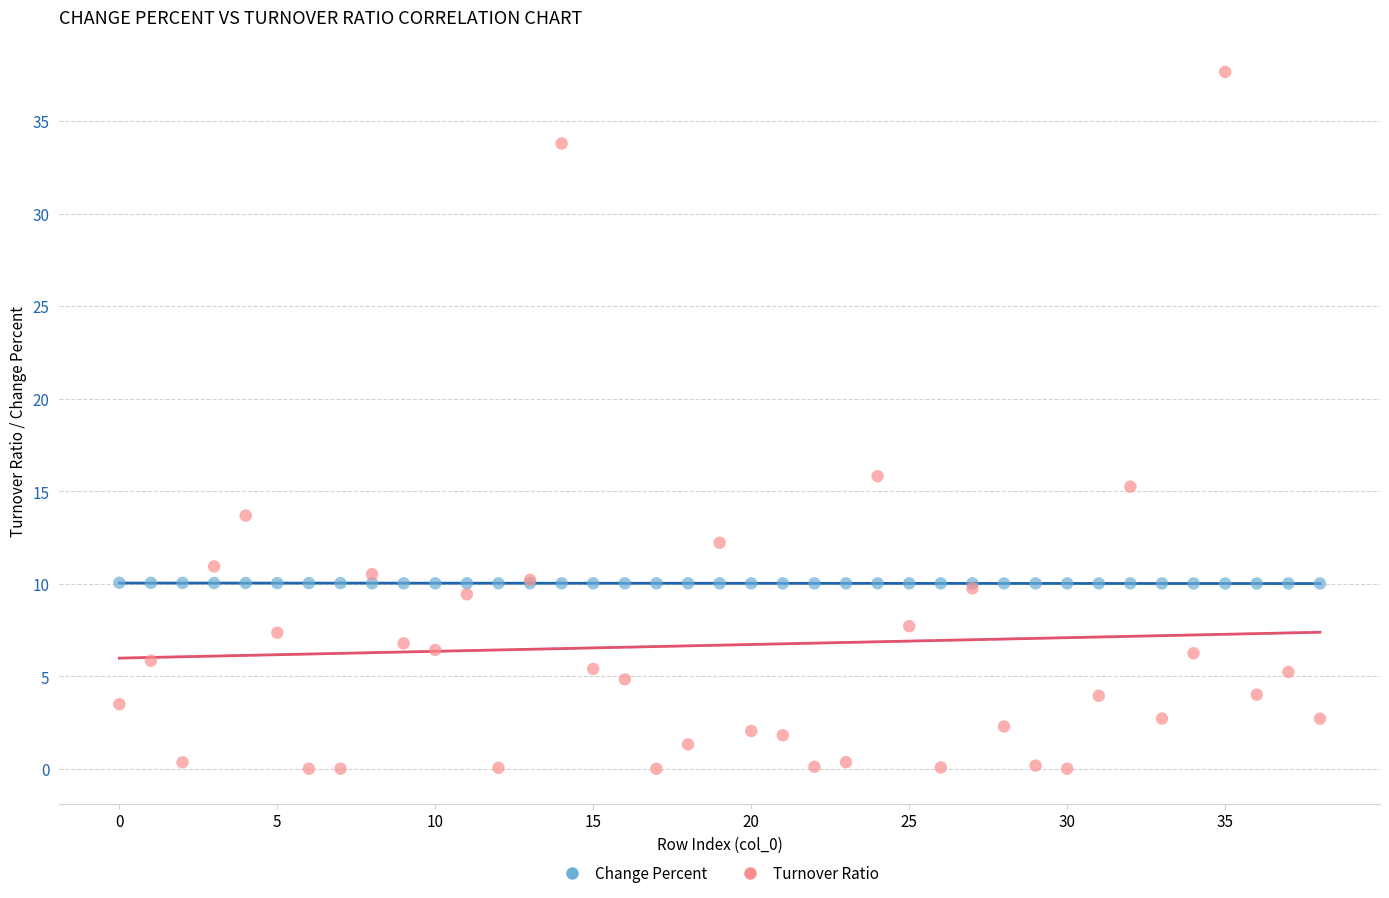

Which series has the widest spread of Y values?

Turnover Ratio